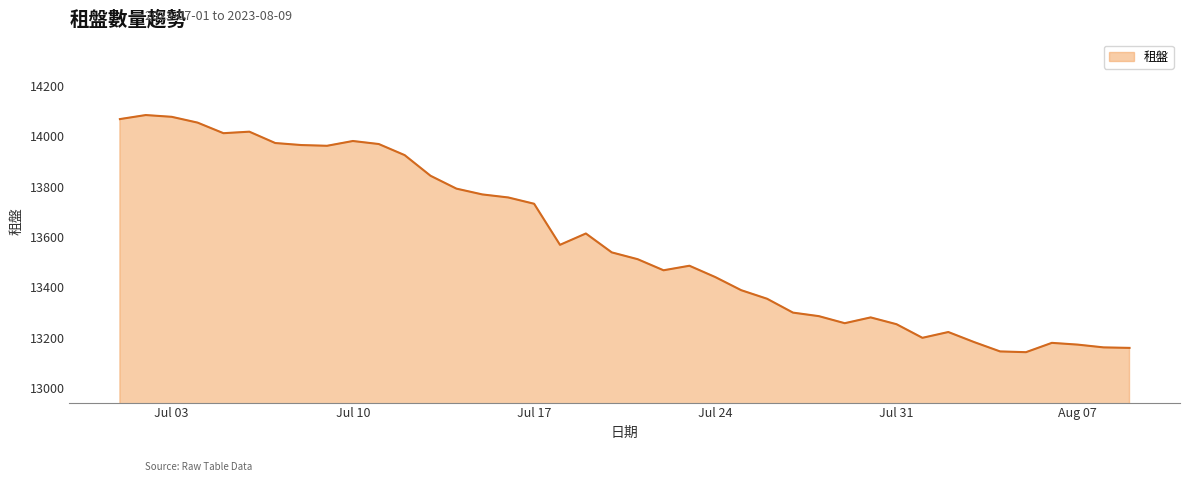

What is the minimum value shown in the chart?

13143